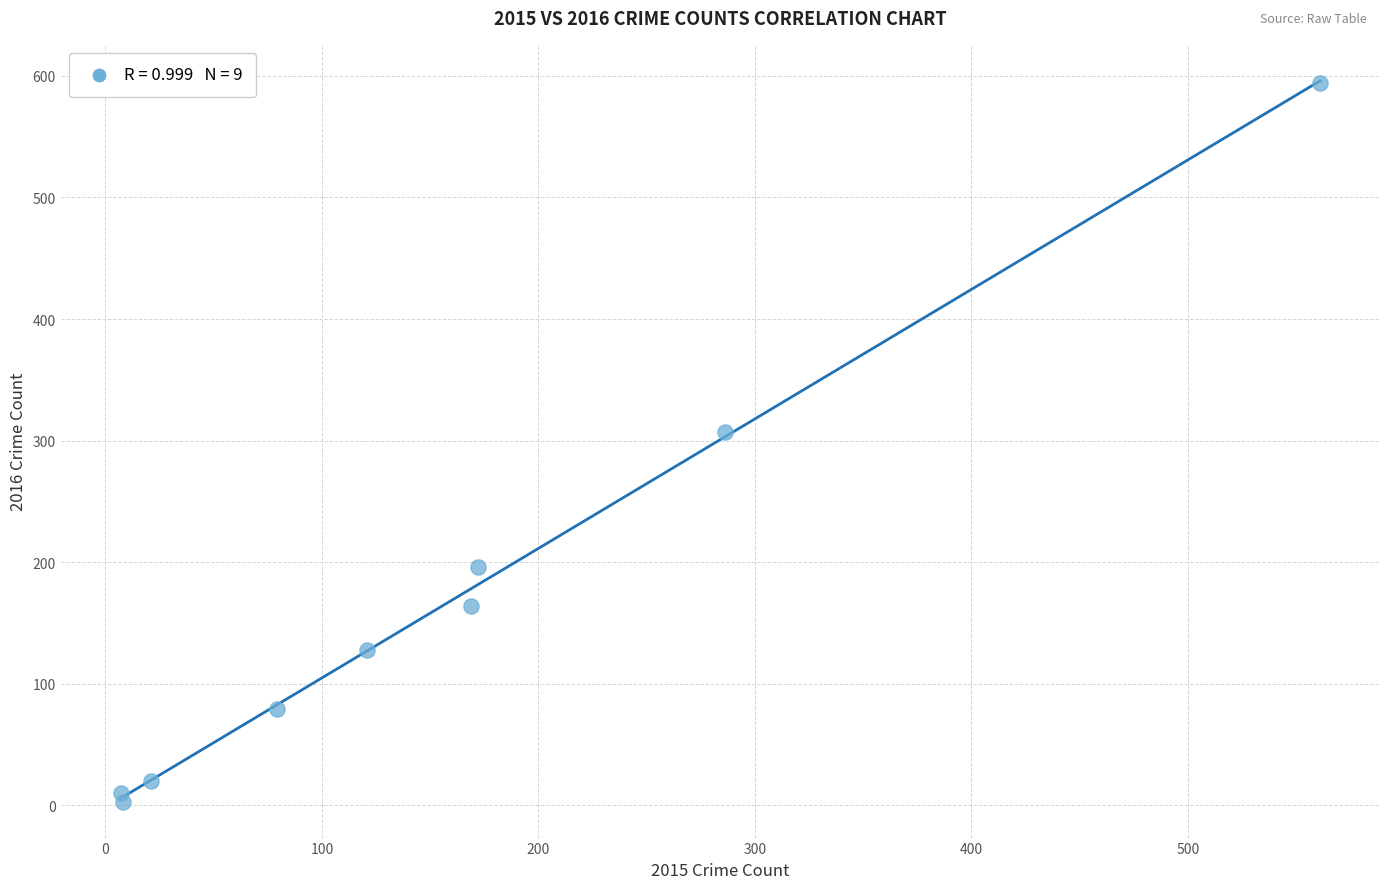

What is the range of Y values (max minus min)?

591